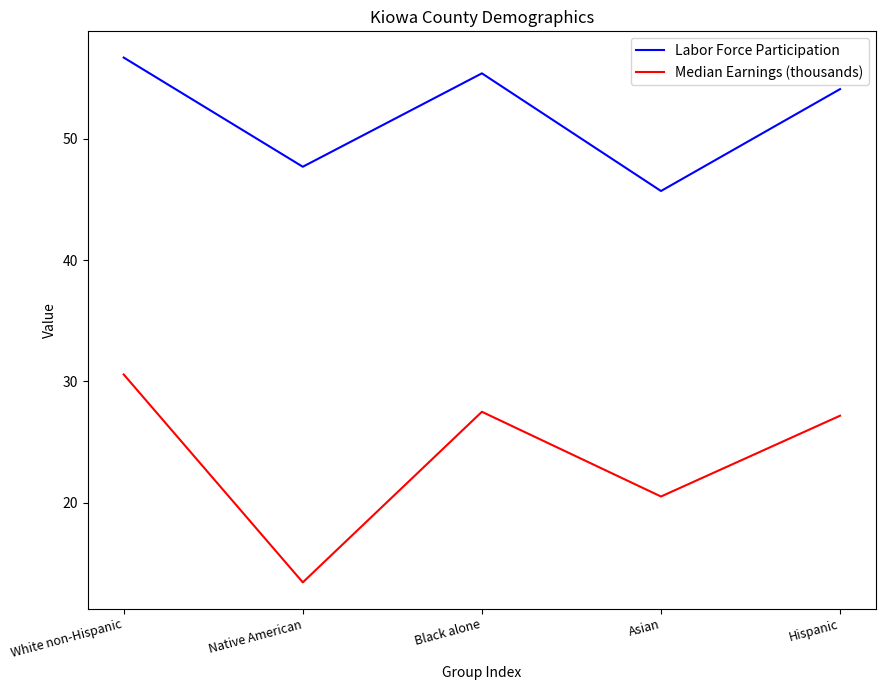

What is the difference between the maximum and second lowest values in the Labor Force Participation series?

9.0